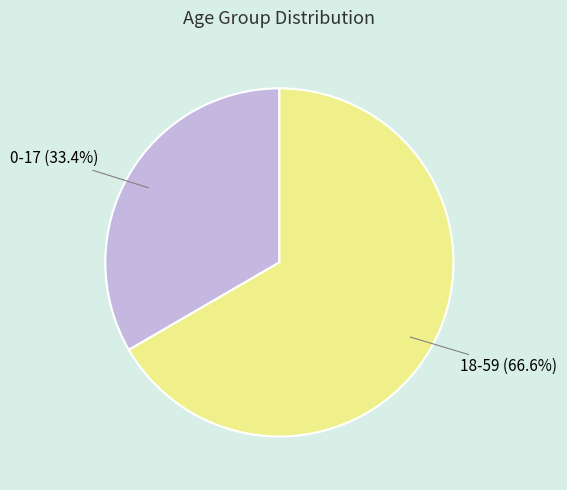

Approximately how many times larger is the value at 0-17 compared to 18-59?

0.5